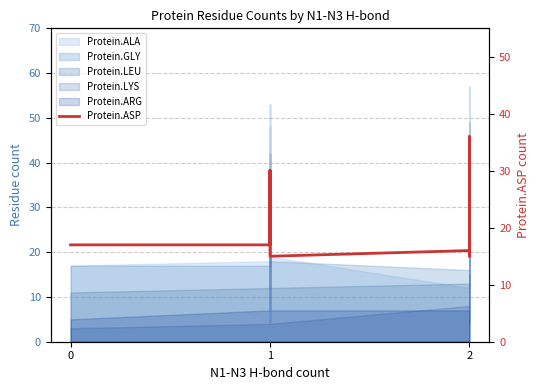

Reading left to right, transcribe all the data shown in this chart.

17	17	30	17	30	17	17	15	16	16	16	17	19	16	36	17	18	16	15	16